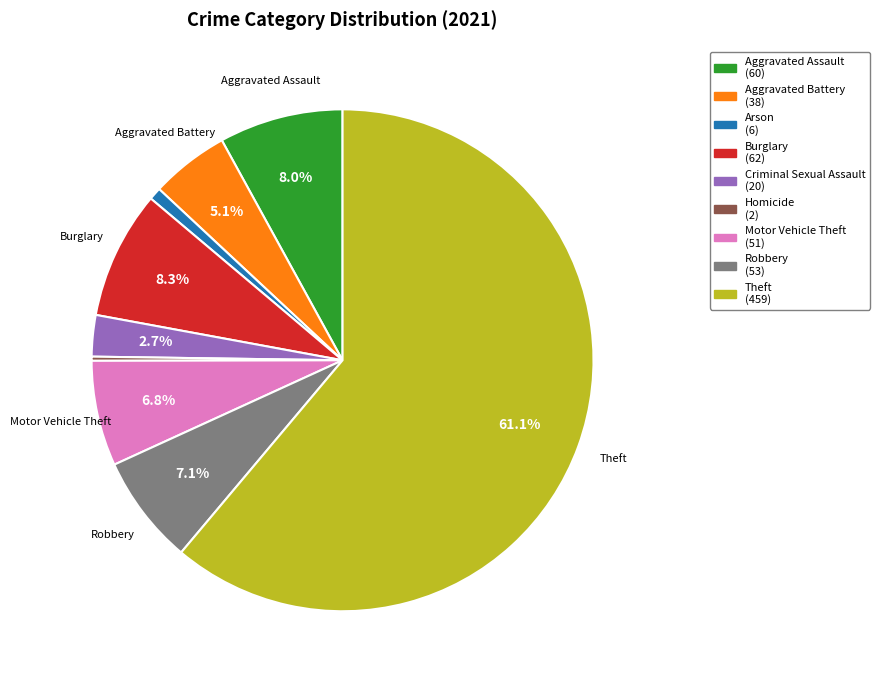

Is it true that Arson is 11% of the pie?

False